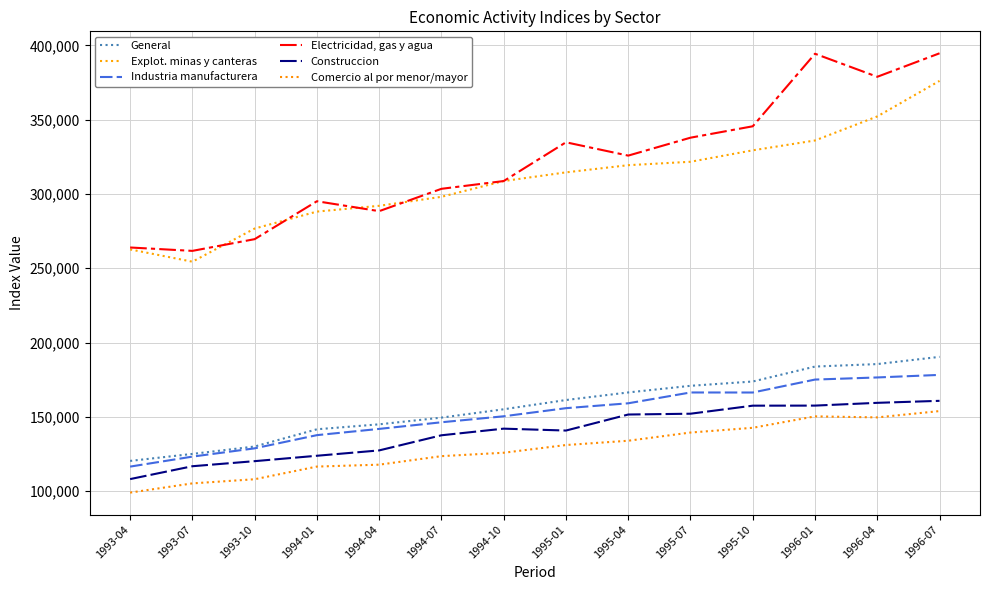

At which category is the sum across all series the highest?

1996-07